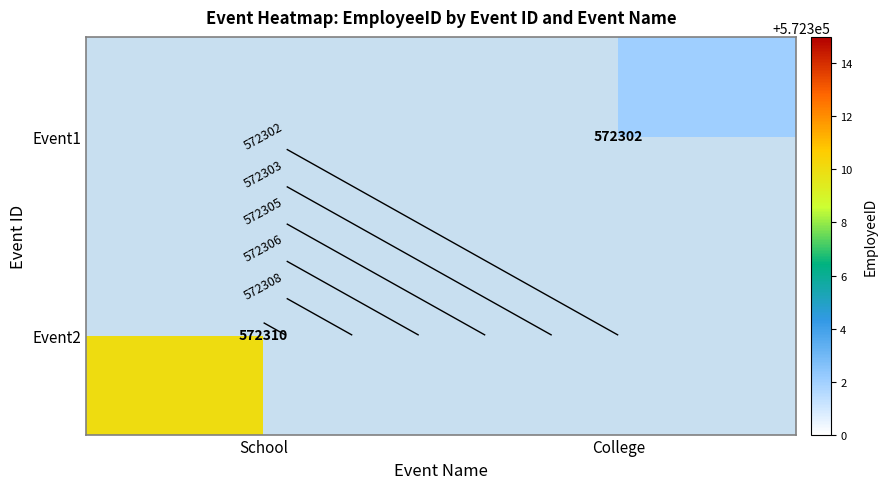

Which category has the lowest value across all series?

College